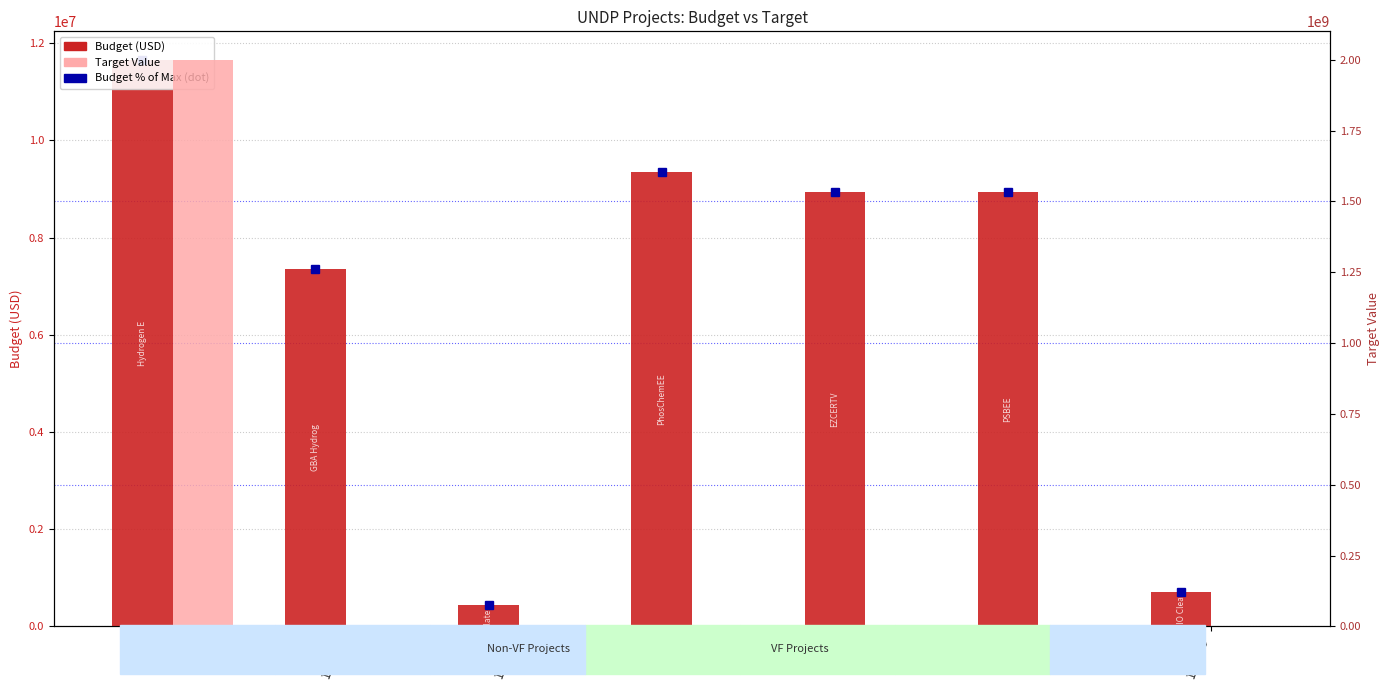

What are all the series names shown in the legend?

Budget % of Max, Budget (USD), Target